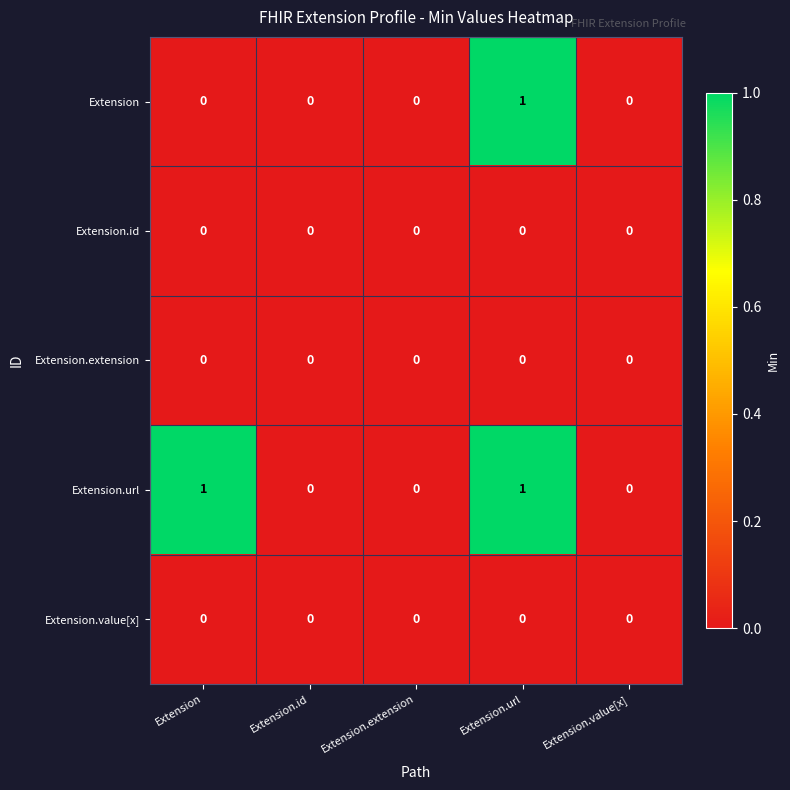

The Extension.extension series shows 0 at Extension.value[x]. True or false?

True